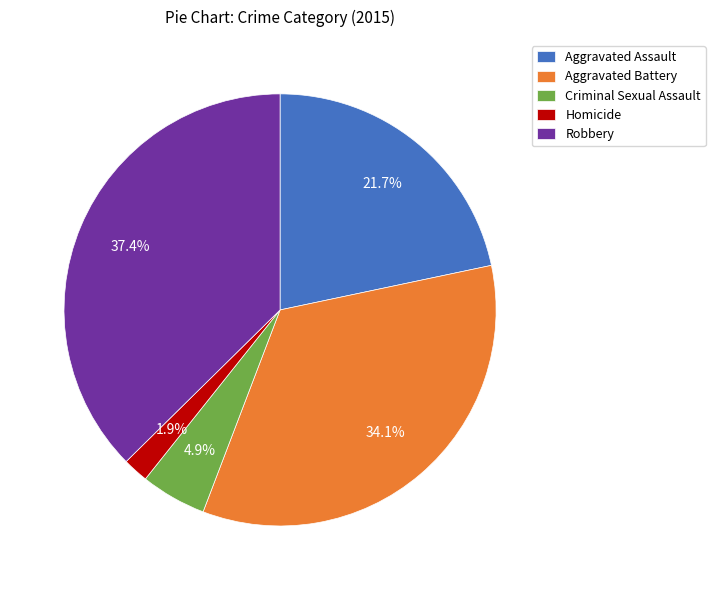

Is it true that Aggravated Assault is 22% of the pie?

True